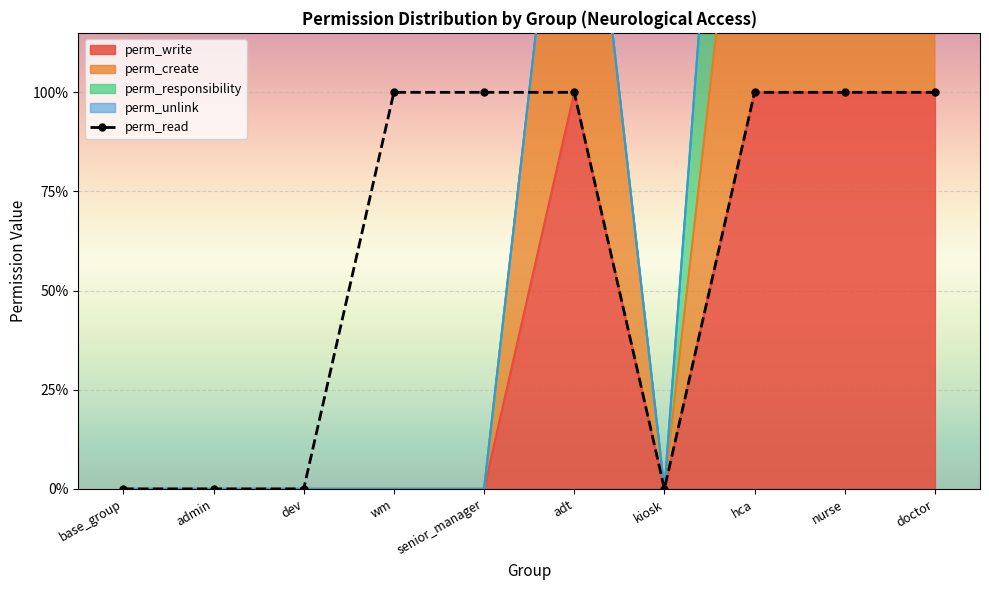

The value of perm_write at wm is 0. True or false?

True